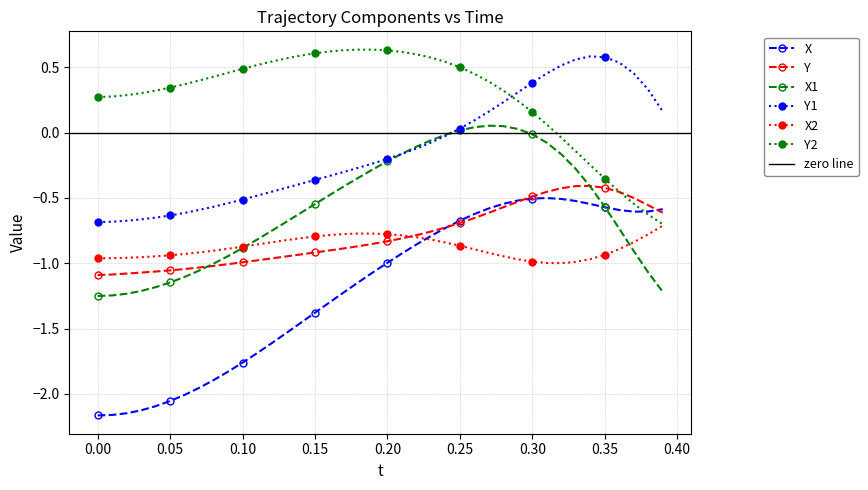

True or false: Y and Y1 intersect in this chart.

False